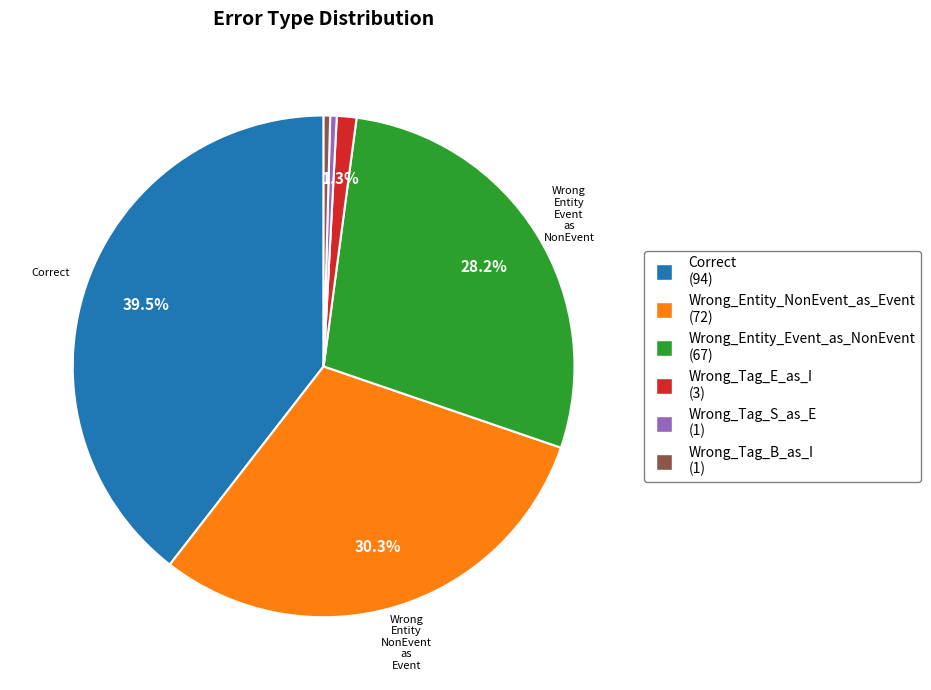

Is there any slice that represents more than half of the pie?

No